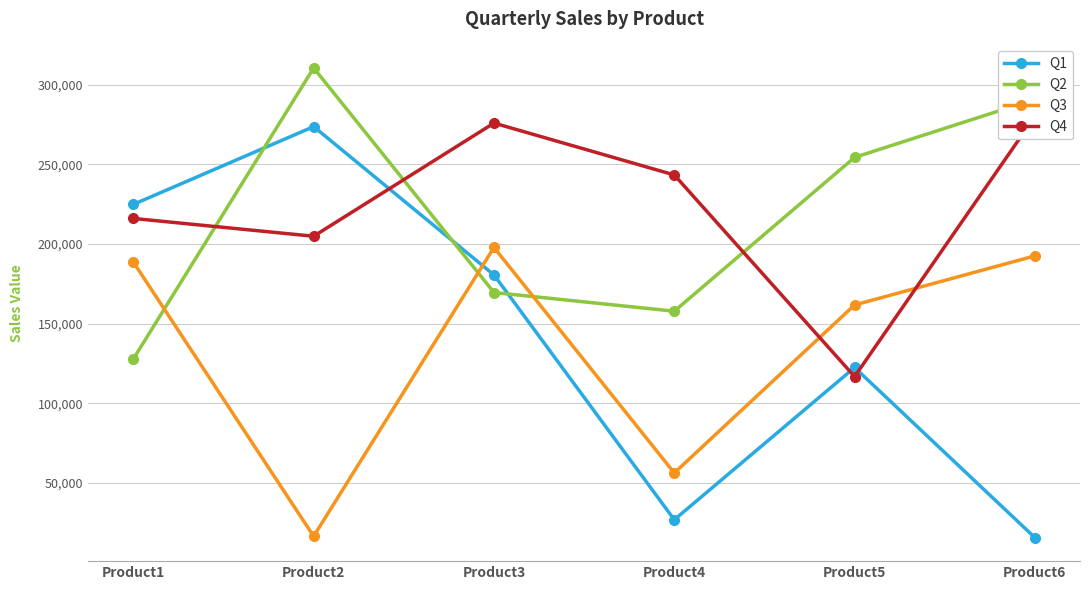

What is the difference between the maximum and minimum values in the Q1 series?

257999